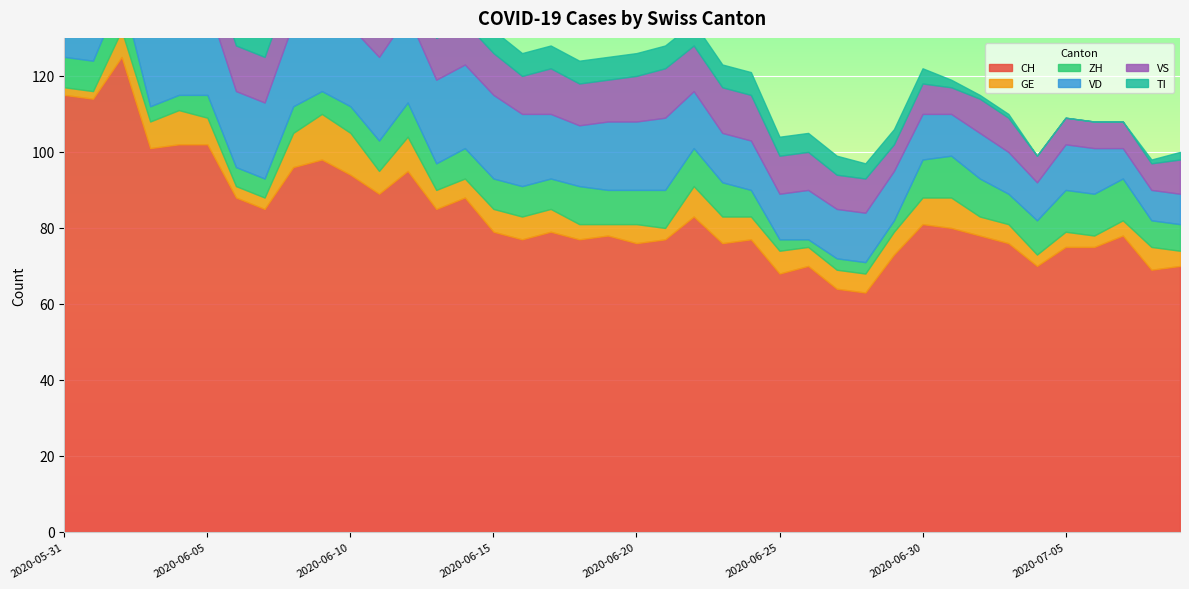

List the series in order of their peak value, lowest first.

ZH, GE, VS, VD, TI, CH